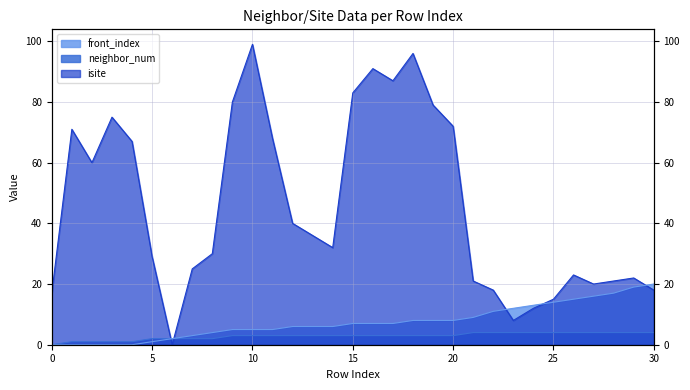

Is the value of neighbor_num at 5 greater than the value of isite at 19?

No